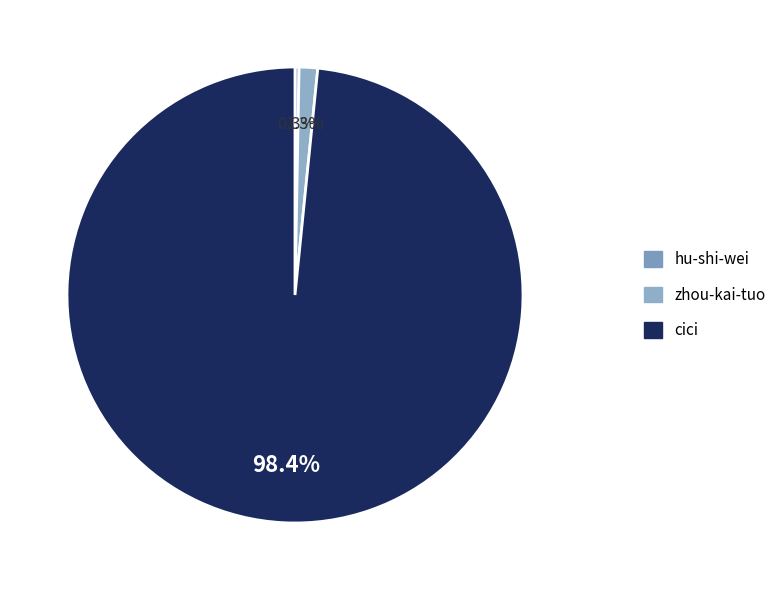

To the nearest percent, what is the combined percentage of cici and zhou-kai-tuo?

100%